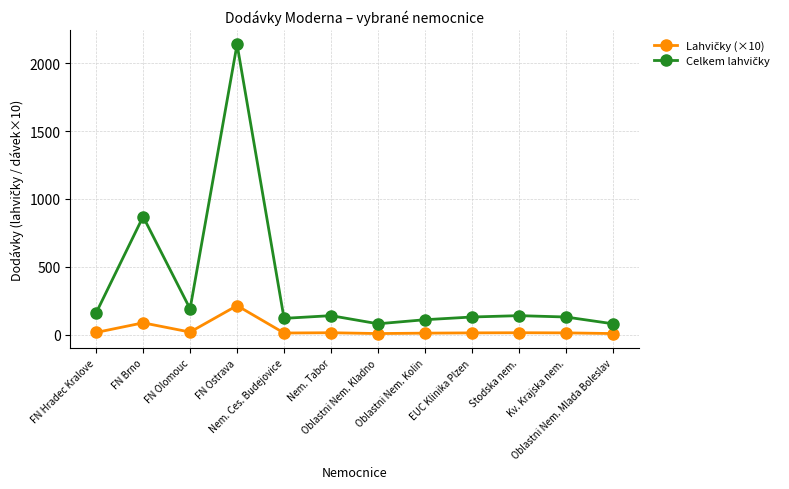

What is the maximum value shown in the chart?

2140